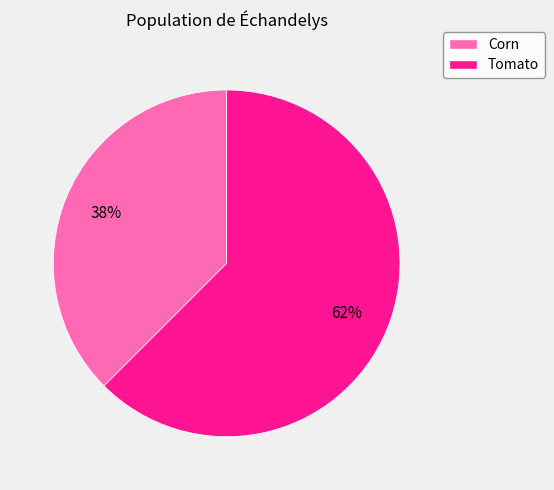

Does any single category account for the majority?

Yes